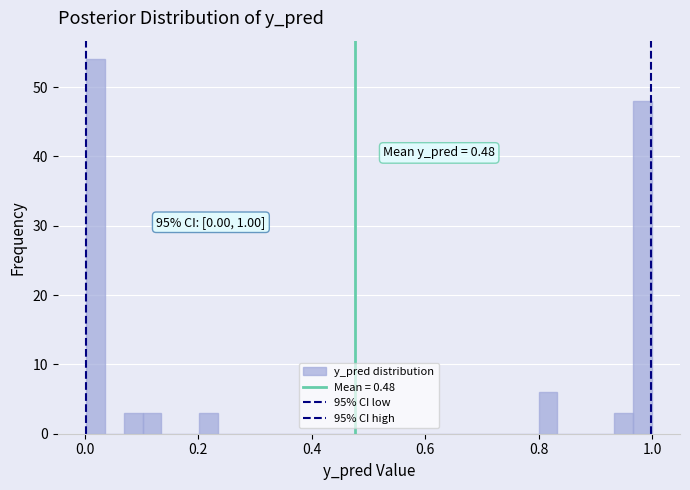

Read against the x-axis, roughly where is the centre of the tallest bar?

0.02